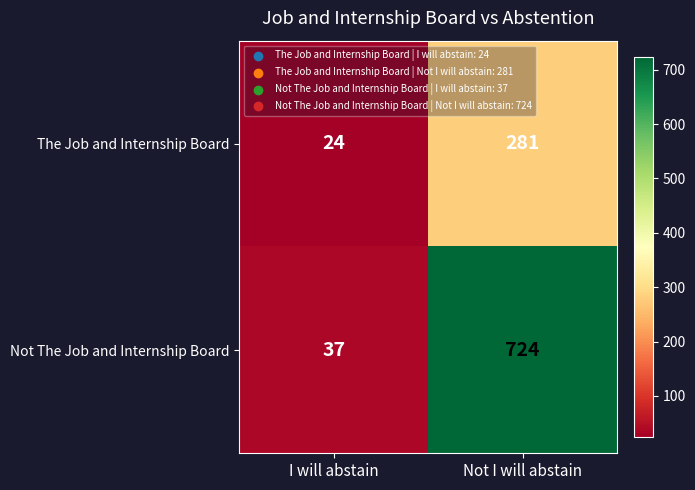

What is the sum of all Not The Job and Internship Board values?

761